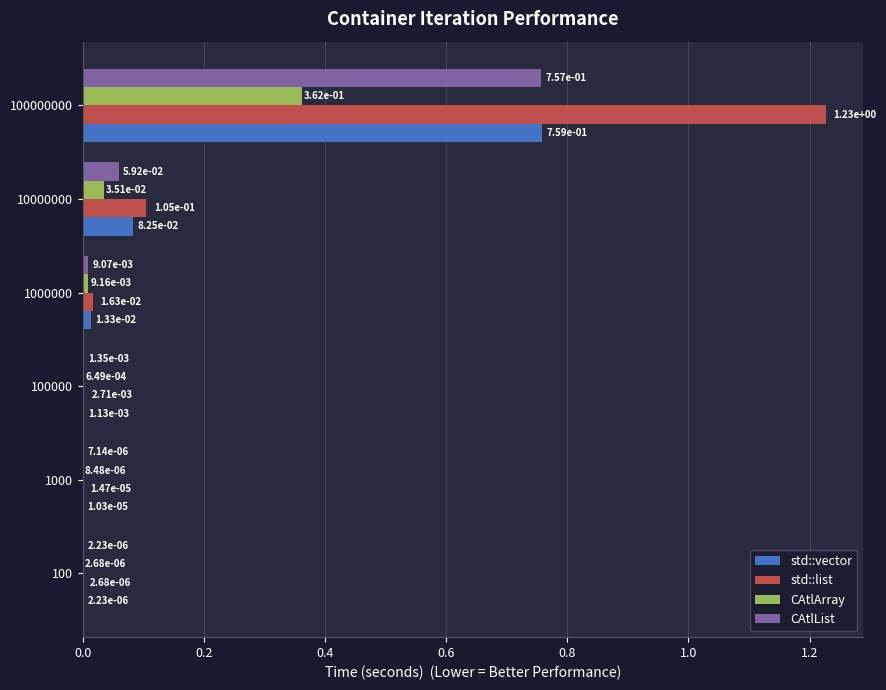

Which category has the highest value across all series?

100000000